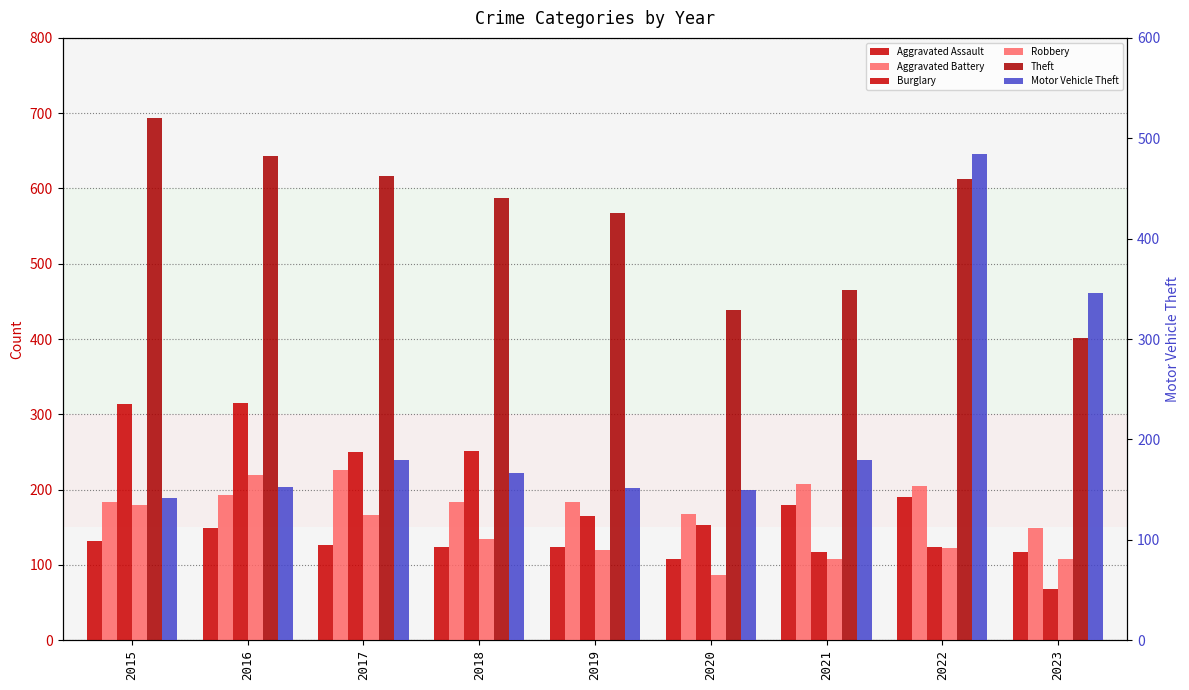

What is the sum of the Aggravated Battery values at 2020 and 2019?

352